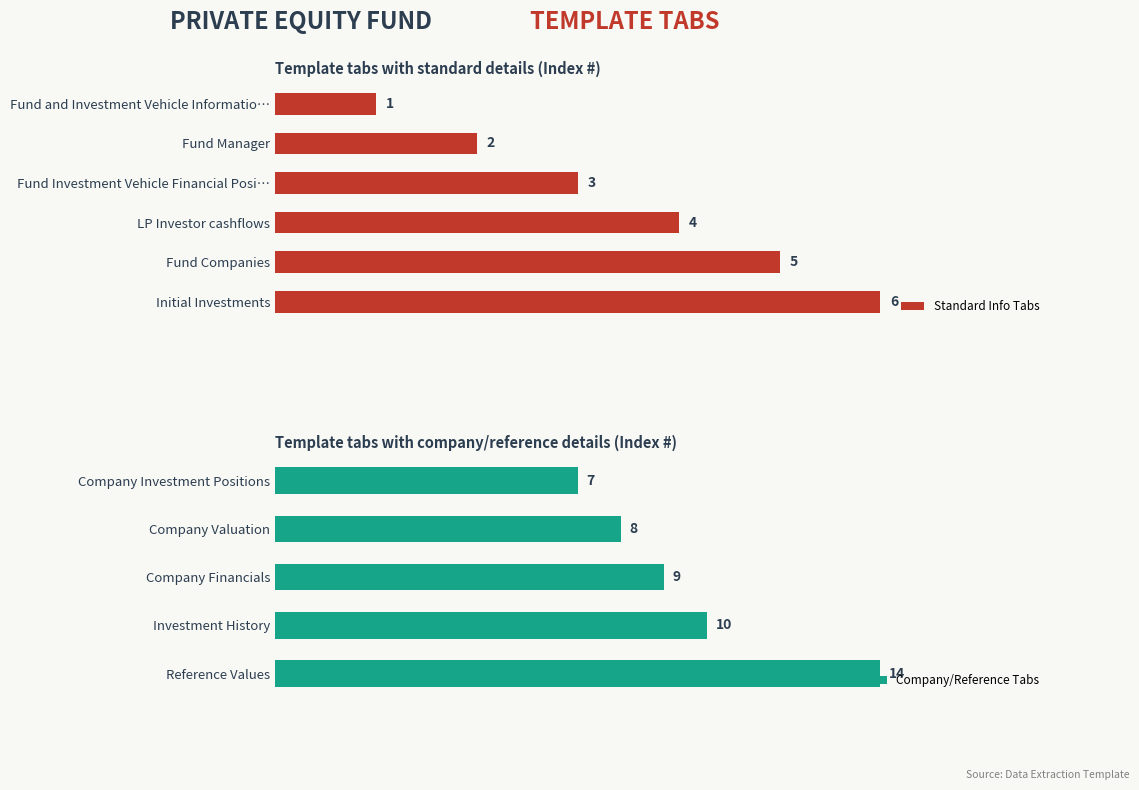

True or false: the data shows 1 at Fund and Investment Vehicle Information.

True